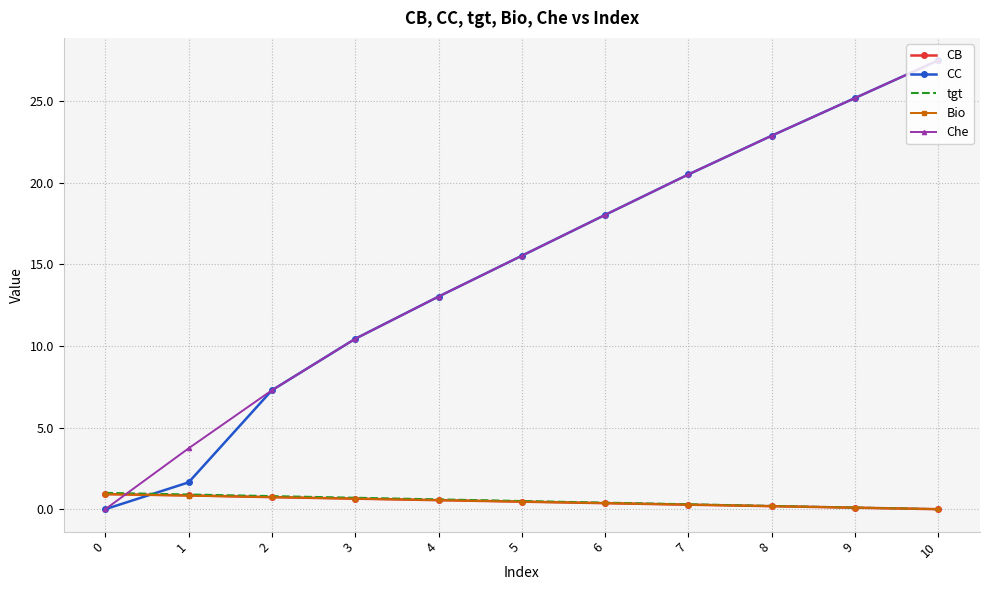

After their last crossing, which series has the higher values: CB or CC?

CC